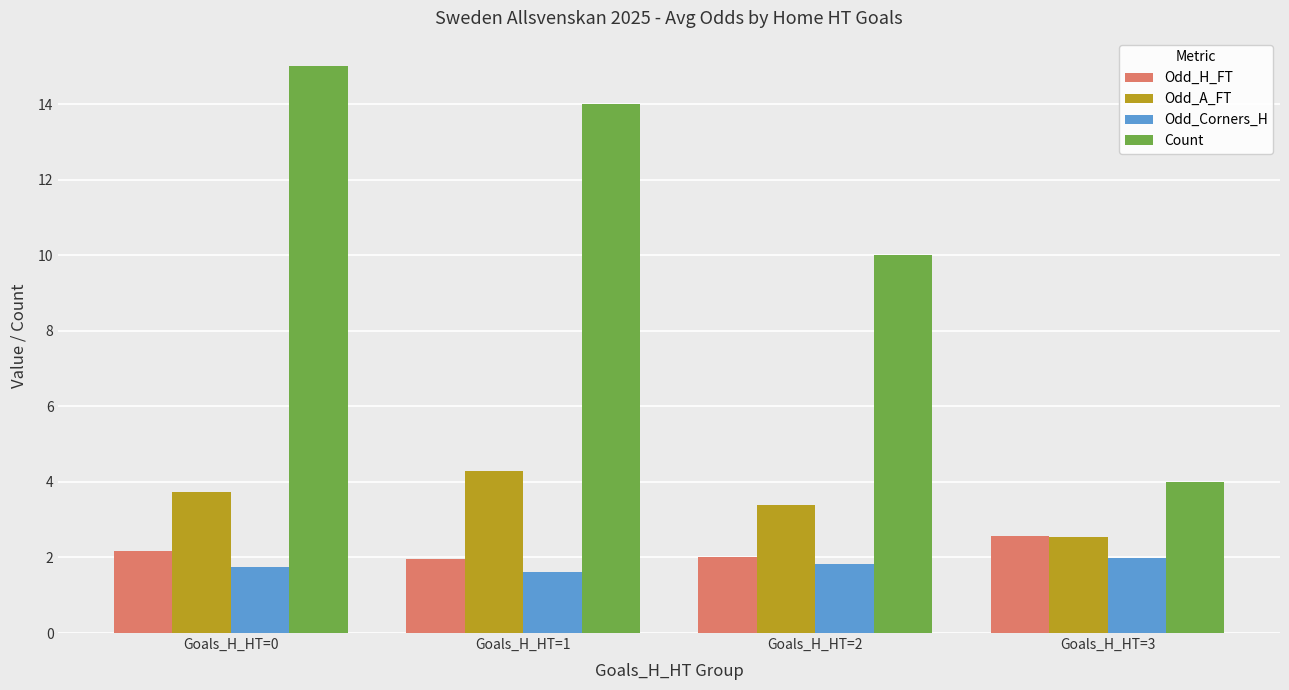

True or false: Odd_Corners_H has a value of 2.3 at Goals_H_HT=0.

False